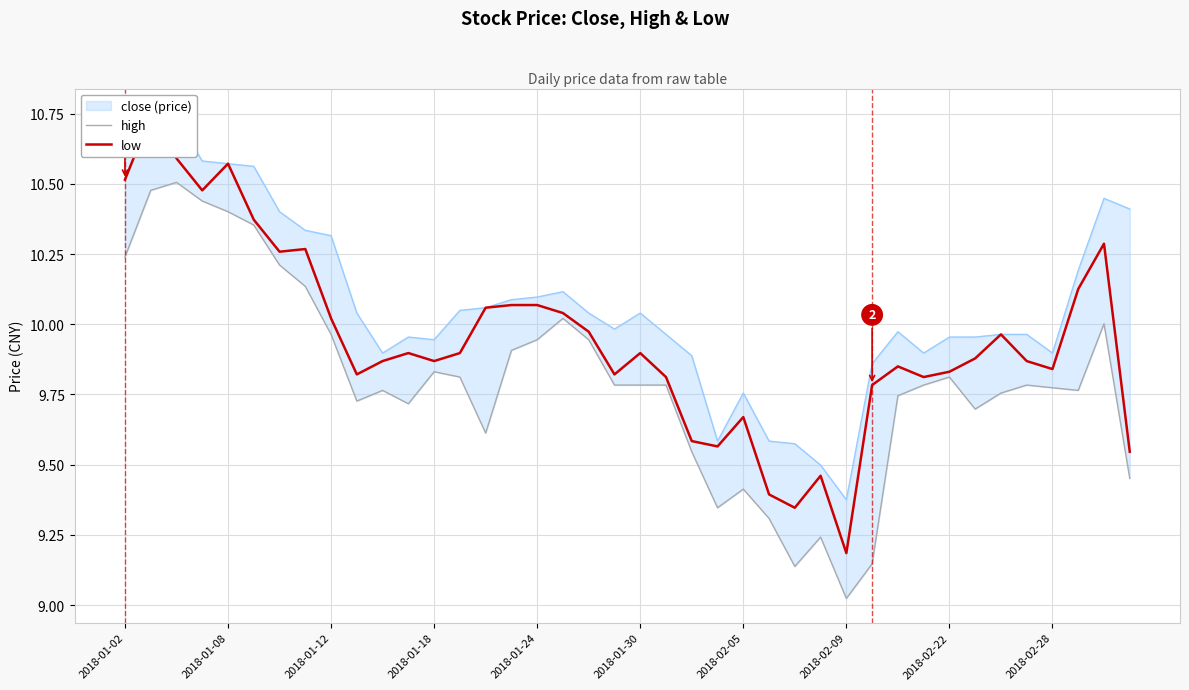

True or false: low has a value of 15.5 at 2018-01-18.

False